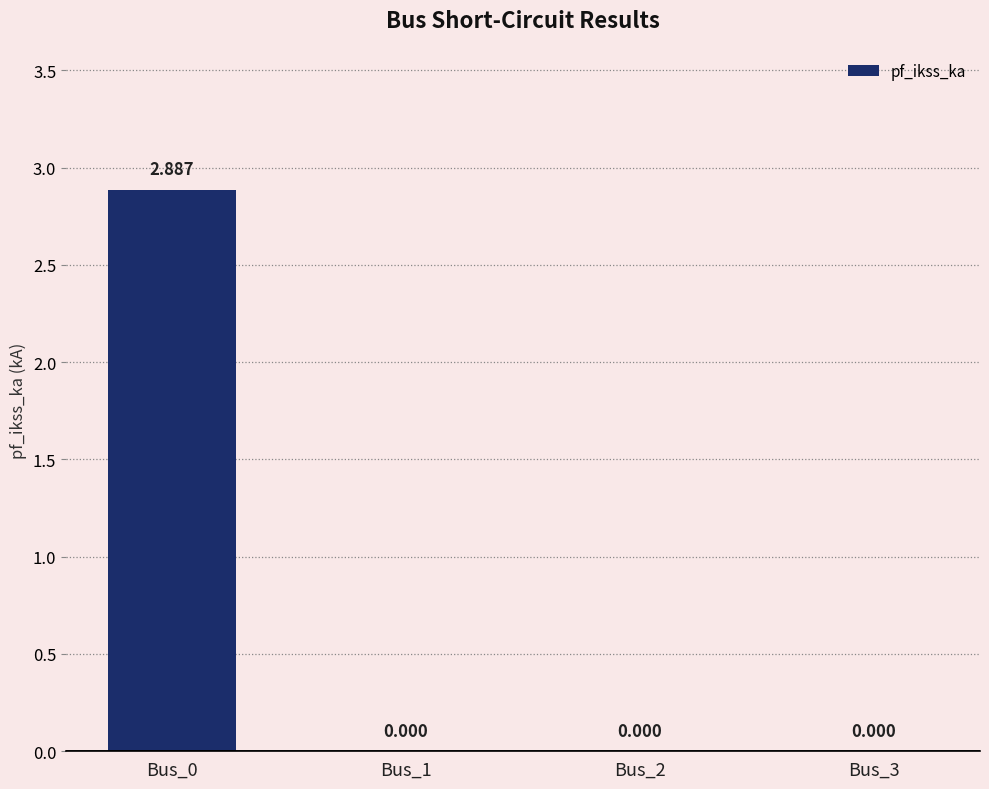

List the labels in order of value, largest first.

Bus_0, Bus_1, Bus_2, Bus_3